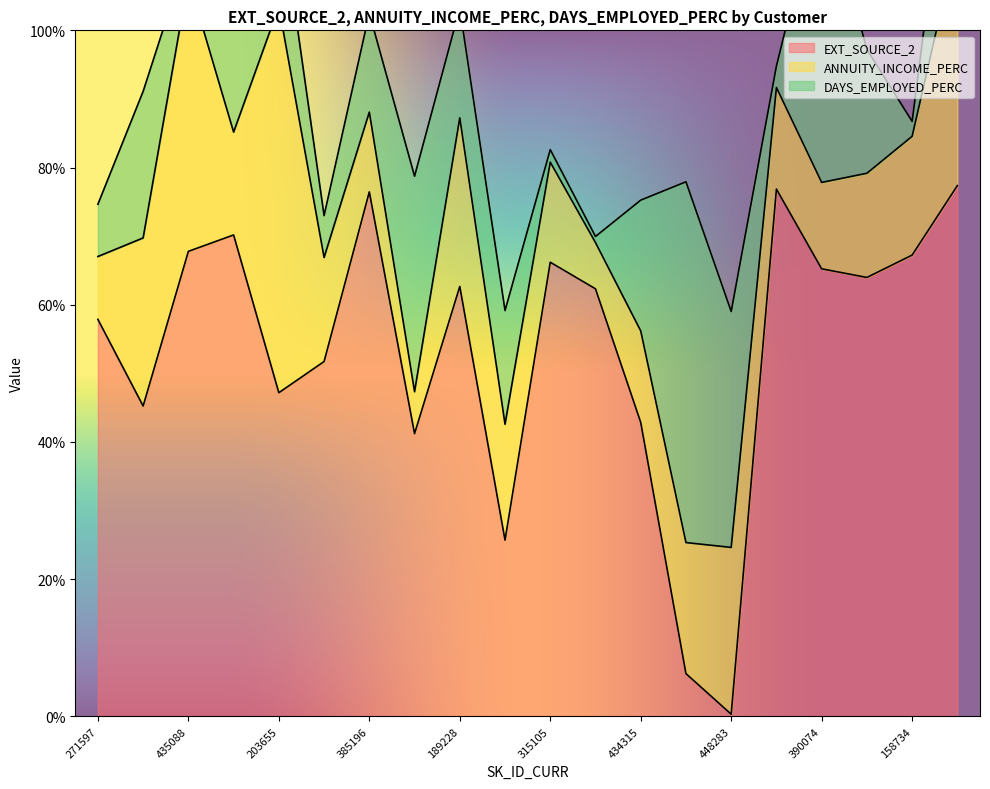

What is the label of the 8th point from the left?

153990